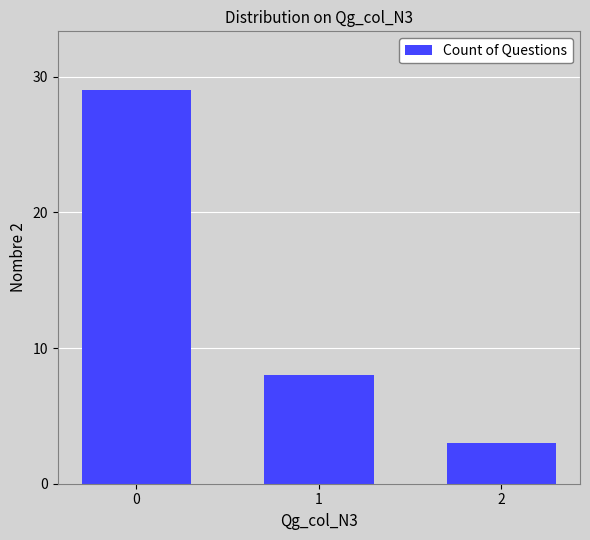

What is the value of the 2nd bar from the left?

8